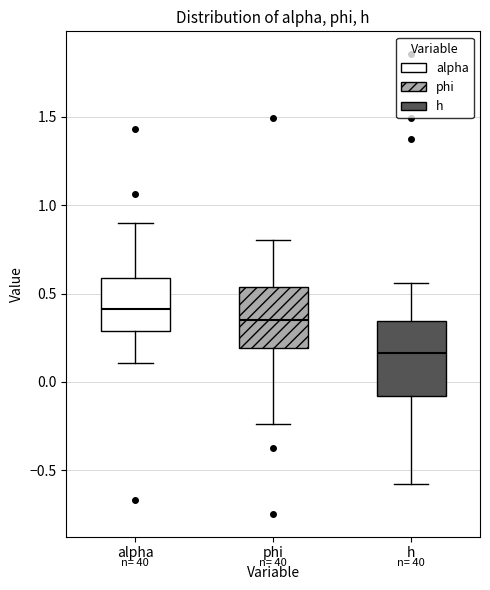

Which box is the tallest, from its lower edge to its upper edge?

h